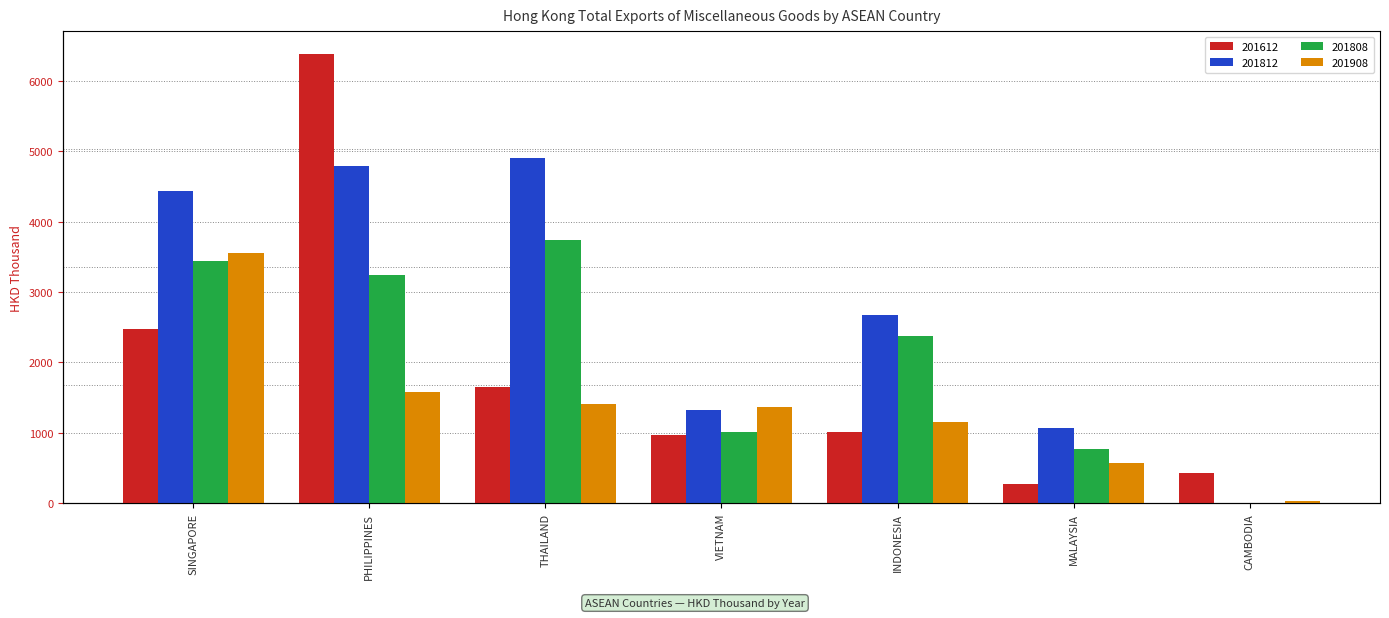

Reading right to left, transcribe all the data shown in this chart.

201612: CAMBODIA=426.1	MALAYSIA=270.6	INDONESIA=1018.0	VIETNAM=976.7	THAILAND=1644.3	PHILIPPINES=6386.1	SINGAPORE=2469.7
201812: CAMBODIA=4.7	MALAYSIA=1066.8	INDONESIA=2676.2	VIETNAM=1324.1	THAILAND=4905.7	PHILIPPINES=4791.2	SINGAPORE=4438.1
201808: CAMBODIA=4.7	MALAYSIA=771.9	INDONESIA=2374.5	VIETNAM=1006.7	THAILAND=3737.0	PHILIPPINES=3242.6	SINGAPORE=3441.4
201908: CAMBODIA=37.1	MALAYSIA=569.4	INDONESIA=1152.8	VIETNAM=1362.8	THAILAND=1416.3	PHILIPPINES=1578.3	SINGAPORE=3547.5